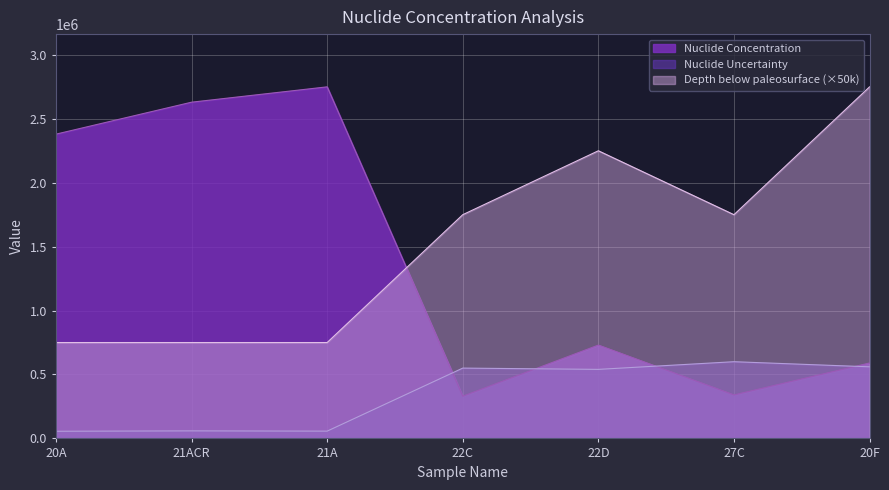

Which series changed the most between 22D and 27C?

Depth below paleosurface (×50k)